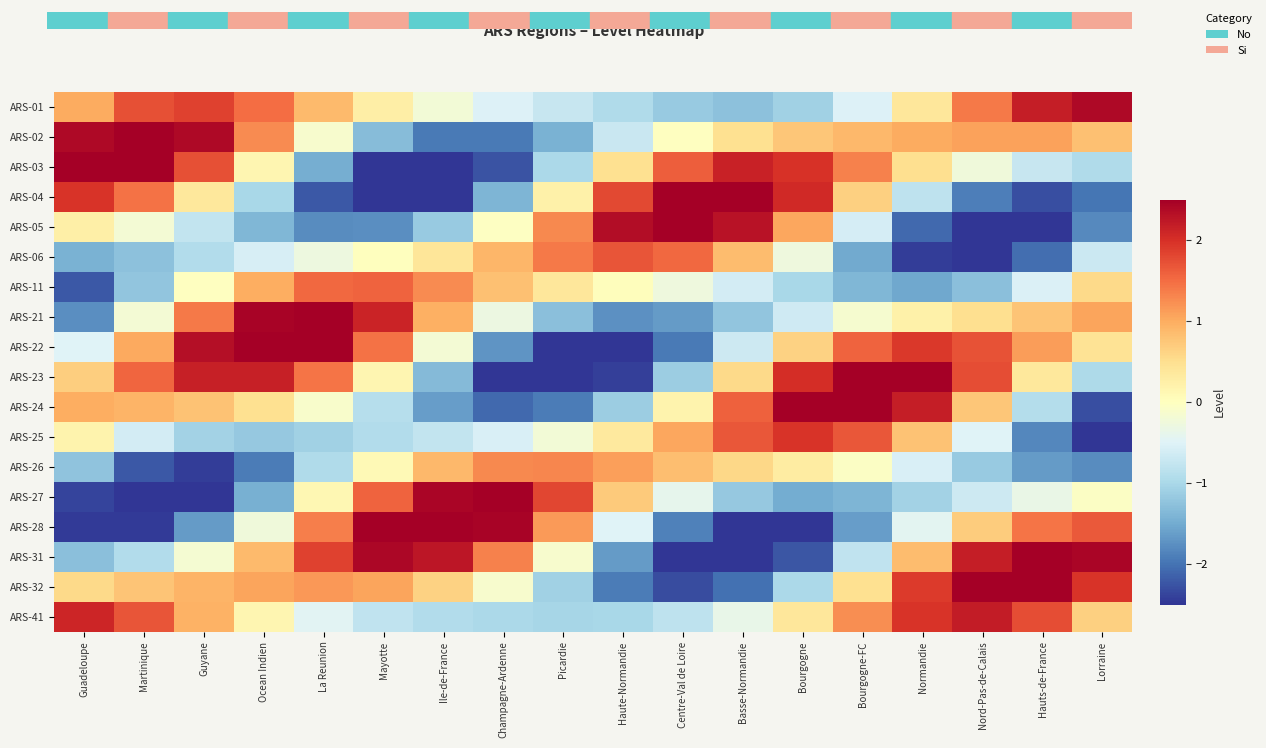

Reading left to right, transcribe all the data shown in this chart.

ARS-01: Guadeloupe=1.0	Martinique=1.7	Guyane=1.9	Ocean Indien=1.5	La Reunion=0.9	Mayotte=0.3	Ile-de-France=-0.2	Champagne-Ardenne=-0.5	Picardie=-0.7	Haute-Normandie=-1.0	Centre-Val de Loire=-1.2	Basse-Normandie=-1.3	Bourgogne=-1.1	Bourgogne-FC=-0.5	Normandie=0.4	Nord-Pas-de-Calais=1.4	Hauts-de-France=2.2	Lorraine=2.4
ARS-02: Guadeloupe=2.4	Martinique=2.8	Guyane=2.4	Ocean Indien=1.3	La Reunion=-0.1	Mayotte=-1.3	Ile-de-France=-1.9	Champagne-Ardenne=-1.9	Picardie=-1.4	Haute-Normandie=-0.7	Centre-Val de Loire=-0.0	Basse-Normandie=0.5	Bourgogne=0.7	Bourgogne-FC=0.9	Normandie=1.0	Nord-Pas-de-Calais=1.1	Hauts-de-France=1.1	Lorraine=0.8
ARS-03: Guadeloupe=2.8	Martinique=2.7	Guyane=1.7	Ocean Indien=0.2	La Reunion=-1.5	Mayotte=-2.6	Ile-de-France=-2.9	Champagne-Ardenne=-2.3	Picardie=-1.0	Haute-Normandie=0.5	Centre-Val de Loire=1.6	Basse-Normandie=2.1	Bourgogne=2.0	Bourgogne-FC=1.3	Normandie=0.5	Nord-Pas-de-Calais=-0.3	Hauts-de-France=-0.7	Lorraine=-1.0
ARS-04: Guadeloupe=2.0	Martinique=1.5	Guyane=0.4	Ocean Indien=-1.0	La Reunion=-2.2	Mayotte=-2.8	Ile-de-France=-2.5	Champagne-Ardenne=-1.4	Picardie=0.2	Haute-Normandie=1.8	Centre-Val de Loire=2.8	Basse-Normandie=2.9	Bourgogne=2.1	Bourgogne-FC=0.7	Normandie=-0.8	Nord-Pas-de-Calais=-1.9	Hauts-de-France=-2.3	Lorraine=-2.0
ARS-05: Guadeloupe=0.2	Martinique=-0.2	Guyane=-0.8	Ocean Indien=-1.4	La Reunion=-1.8	Mayotte=-1.8	Ile-de-France=-1.2	Champagne-Ardenne=-0.0	Picardie=1.3	Haute-Normandie=2.4	Centre-Val de Loire=2.8	Basse-Normandie=2.3	Bourgogne=1.1	Bourgogne-FC=-0.6	Normandie=-2.1	Nord-Pas-de-Calais=-2.9	Hauts-de-France=-2.8	Lorraine=-1.8
ARS-06: Guadeloupe=-1.4	Martinique=-1.3	Guyane=-0.9	Ocean Indien=-0.6	La Reunion=-0.3	Mayotte=0.0	Ile-de-France=0.4	Champagne-Ardenne=0.9	Picardie=1.4	Haute-Normandie=1.7	Centre-Val de Loire=1.5	Basse-Normandie=0.8	Bourgogne=-0.3	Bourgogne-FC=-1.5	Normandie=-2.4	Nord-Pas-de-Calais=-2.7	Hauts-de-France=-2.0	Lorraine=-0.7
ARS-11: Guadeloupe=-2.2	Martinique=-1.2	Guyane=-0.0	Ocean Indien=1.0	La Reunion=1.5	Mayotte=1.6	Ile-de-France=1.3	Champagne-Ardenne=0.8	Picardie=0.4	Haute-Normandie=0.0	Centre-Val de Loire=-0.3	Basse-Normandie=-0.6	Bourgogne=-1.0	Bourgogne-FC=-1.4	Normandie=-1.5	Nord-Pas-de-Calais=-1.3	Hauts-de-France=-0.5	Lorraine=0.6
ARS-21: Guadeloupe=-1.8	Martinique=-0.2	Guyane=1.4	Ocean Indien=2.5	La Reunion=2.7	Mayotte=2.1	Ile-de-France=1.0	Champagne-Ardenne=-0.3	Picardie=-1.3	Haute-Normandie=-1.7	Centre-Val de Loire=-1.7	Basse-Normandie=-1.2	Bourgogne=-0.6	Bourgogne-FC=-0.1	Normandie=0.2	Nord-Pas-de-Calais=0.5	Hauts-de-France=0.8	Lorraine=1.1
ARS-22: Guadeloupe=-0.5	Martinique=1.0	Guyane=2.3	Ocean Indien=3.0	La Reunion=2.6	Mayotte=1.5	Ile-de-France=-0.2	Champagne-Ardenne=-1.7	Picardie=-2.7	Haute-Normandie=-2.7	Centre-Val de Loire=-2.0	Basse-Normandie=-0.7	Bourgogne=0.6	Bourgogne-FC=1.6	Normandie=1.9	Nord-Pas-de-Calais=1.7	Hauts-de-France=1.1	Lorraine=0.4
ARS-23: Guadeloupe=0.7	Martinique=1.6	Guyane=2.1	Ocean Indien=2.2	La Reunion=1.4	Mayotte=0.2	Ile-de-France=-1.3	Champagne-Ardenne=-2.5	Picardie=-2.9	Haute-Normandie=-2.4	Centre-Val de Loire=-1.1	Basse-Normandie=0.6	Bourgogne=2.0	Bourgogne-FC=2.8	Normandie=2.7	Nord-Pas-de-Calais=1.7	Hauts-de-France=0.4	Lorraine=-1.0
ARS-24: Guadeloupe=1.0	Martinique=0.9	Guyane=0.8	Ocean Indien=0.5	La Reunion=-0.1	Mayotte=-0.9	Ile-de-France=-1.6	Champagne-Ardenne=-2.1	Picardie=-1.9	Haute-Normandie=-1.1	Centre-Val de Loire=0.2	Basse-Normandie=1.6	Bourgogne=2.6	Bourgogne-FC=2.9	Normandie=2.2	Nord-Pas-de-Calais=0.8	Hauts-de-France=-0.9	Lorraine=-2.3
ARS-25: Guadeloupe=0.2	Martinique=-0.6	Guyane=-1.1	Ocean Indien=-1.2	La Reunion=-1.1	Mayotte=-0.9	Ile-de-France=-0.8	Champagne-Ardenne=-0.6	Picardie=-0.2	Haute-Normandie=0.3	Centre-Val de Loire=1.0	Basse-Normandie=1.7	Bourgogne=2.0	Bourgogne-FC=1.7	Normandie=0.8	Nord-Pas-de-Calais=-0.5	Hauts-de-France=-1.8	Lorraine=-2.7
ARS-26: Guadeloupe=-1.2	Martinique=-2.2	Guyane=-2.4	Ocean Indien=-1.9	La Reunion=-0.9	Mayotte=0.1	Ile-de-France=0.9	Champagne-Ardenne=1.3	Picardie=1.3	Haute-Normandie=1.1	Centre-Val de Loire=0.8	Basse-Normandie=0.6	Bourgogne=0.3	Bourgogne-FC=-0.1	Normandie=-0.6	Nord-Pas-de-Calais=-1.2	Hauts-de-France=-1.6	Lorraine=-1.8
ARS-27: Guadeloupe=-2.4	Martinique=-3.0	Guyane=-2.6	Ocean Indien=-1.5	La Reunion=0.1	Mayotte=1.6	Ile-de-France=2.4	Champagne-Ardenne=2.5	Picardie=1.8	Haute-Normandie=0.7	Centre-Val de Loire=-0.4	Basse-Normandie=-1.2	Bourgogne=-1.5	Bourgogne-FC=-1.4	Normandie=-1.1	Nord-Pas-de-Calais=-0.7	Hauts-de-France=-0.3	Lorraine=-0.0
ARS-28: Guadeloupe=-2.4	Martinique=-2.5	Guyane=-1.7	Ocean Indien=-0.2	La Reunion=1.4	Mayotte=2.6	Ile-de-France=3.0	Champagne-Ardenne=2.5	Picardie=1.1	Haute-Normandie=-0.5	Centre-Val de Loire=-1.9	Basse-Normandie=-2.6	Bourgogne=-2.5	Bourgogne-FC=-1.6	Normandie=-0.4	Nord-Pas-de-Calais=0.7	Hauts-de-France=1.4	Lorraine=1.7
ARS-31: Guadeloupe=-1.3	Martinique=-0.9	Guyane=-0.2	Ocean Indien=0.9	La Reunion=1.9	Mayotte=2.4	Ile-de-France=2.3	Champagne-Ardenne=1.3	Picardie=-0.1	Haute-Normandie=-1.7	Centre-Val de Loire=-2.7	Basse-Normandie=-2.9	Bourgogne=-2.2	Bourgogne-FC=-0.8	Normandie=0.9	Nord-Pas-de-Calais=2.2	Hauts-de-France=2.7	Lorraine=2.4
ARS-32: Guadeloupe=0.6	Martinique=0.8	Guyane=0.9	Ocean Indien=1.1	La Reunion=1.2	Mayotte=1.1	Ile-de-France=0.6	Champagne-Ardenne=-0.1	Picardie=-1.1	Haute-Normandie=-1.9	Centre-Val de Loire=-2.3	Basse-Normandie=-2.0	Bourgogne=-1.0	Bourgogne-FC=0.5	Normandie=1.9	Nord-Pas-de-Calais=2.8	Hauts-de-France=2.9	Lorraine=2.0
ARS-41: Guadeloupe=2.1	Martinique=1.7	Guyane=0.9	Ocean Indien=0.2	La Reunion=-0.5	Mayotte=-0.8	Ile-de-France=-0.9	Champagne-Ardenne=-1.0	Picardie=-1.0	Haute-Normandie=-1.0	Centre-Val de Loire=-0.8	Basse-Normandie=-0.4	Bourgogne=0.4	Bourgogne-FC=1.2	Normandie=2.0	Nord-Pas-de-Calais=2.2	Hauts-de-France=1.7	Lorraine=0.7